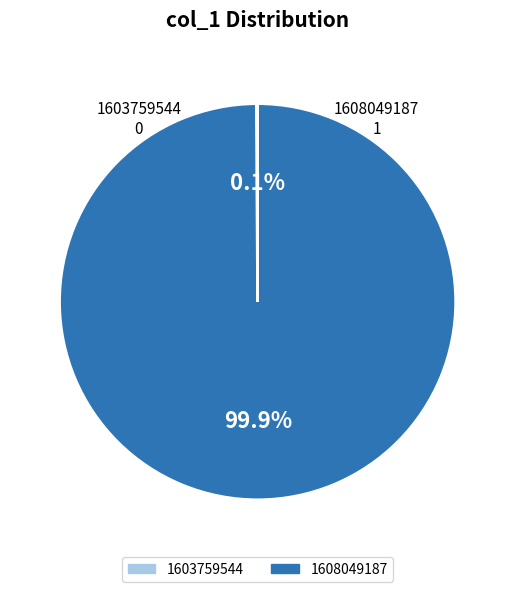

Which slice is the largest?

1608049187